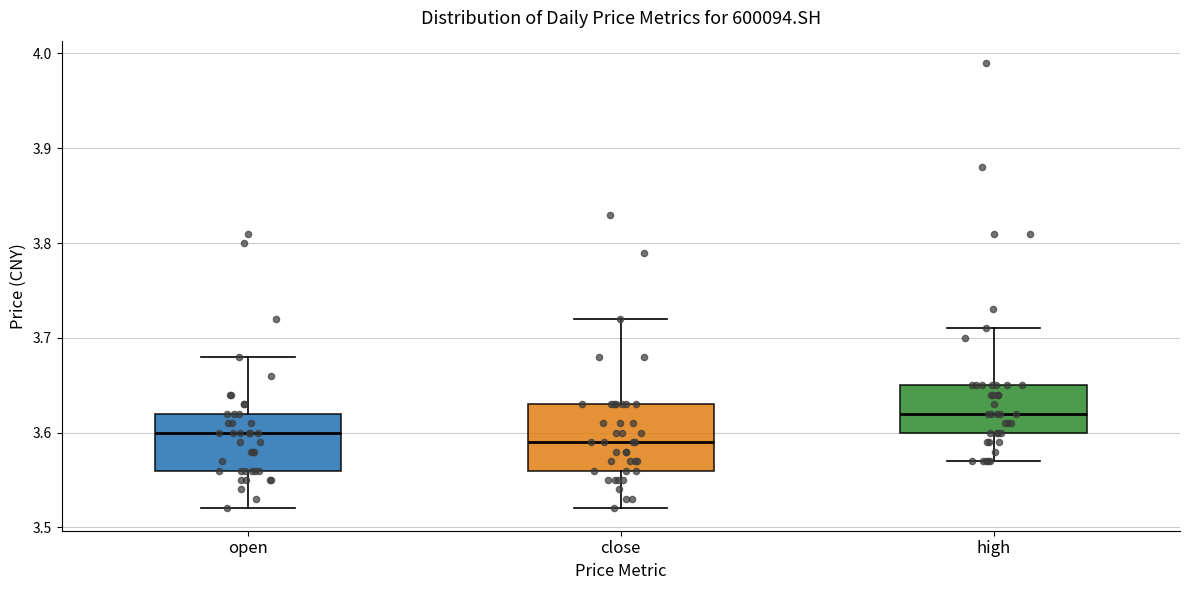

Reading left to right, transcribe this box plot: for each box, give where its median line is, the range the box spans, and where its two whiskers end, as read against the y-axis. The values are not printed on the chart, so give them approximately, as read against the axis.

open: median 3.60, box 3.56 to 3.62, whiskers 3.52 to 3.68
close: median 3.59, box 3.56 to 3.63, whiskers 3.52 to 3.72
high: median 3.62, box 3.60 to 3.65, whiskers 3.57 to 3.71